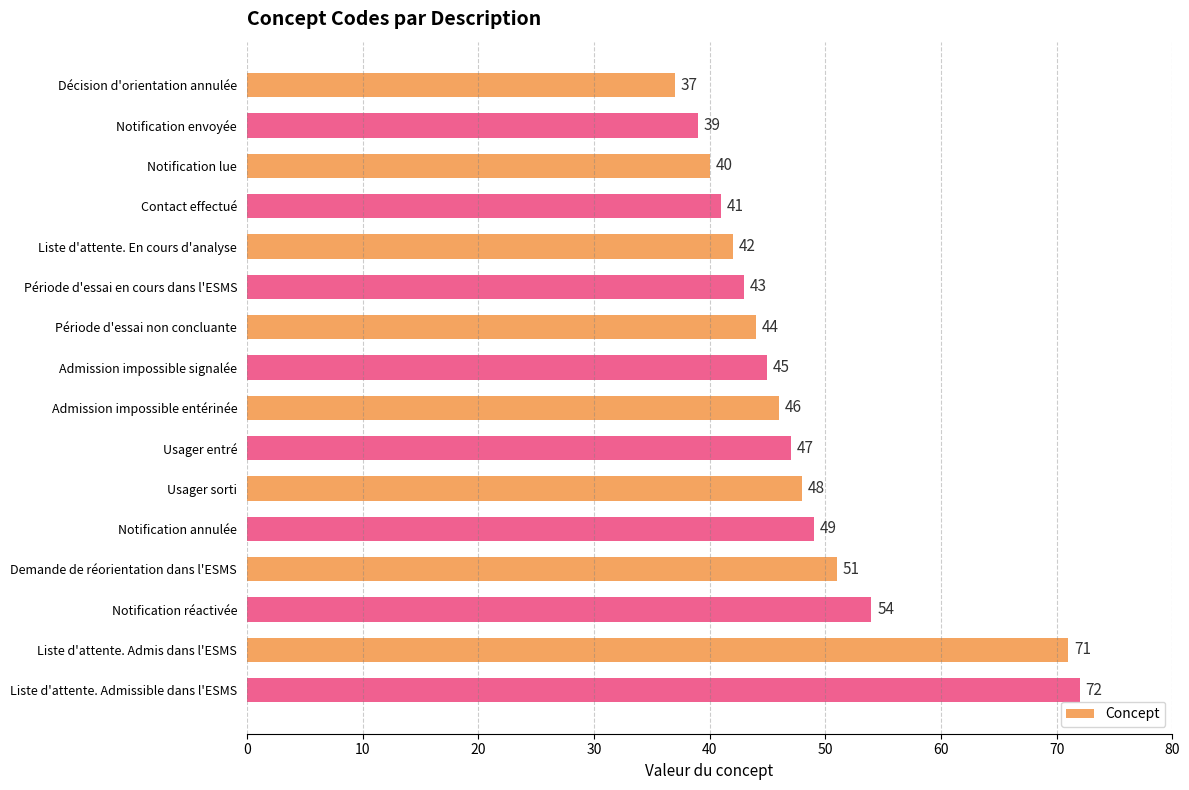

Where is the data nearest to the value 54?

Notification réactivée